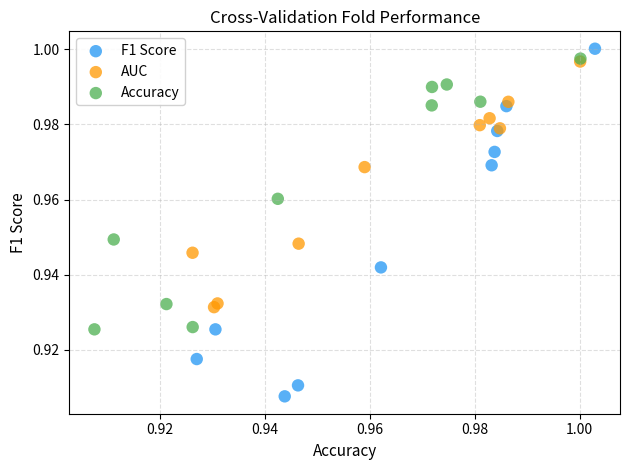

Which series has the widest spread of Y values?

F1 Score